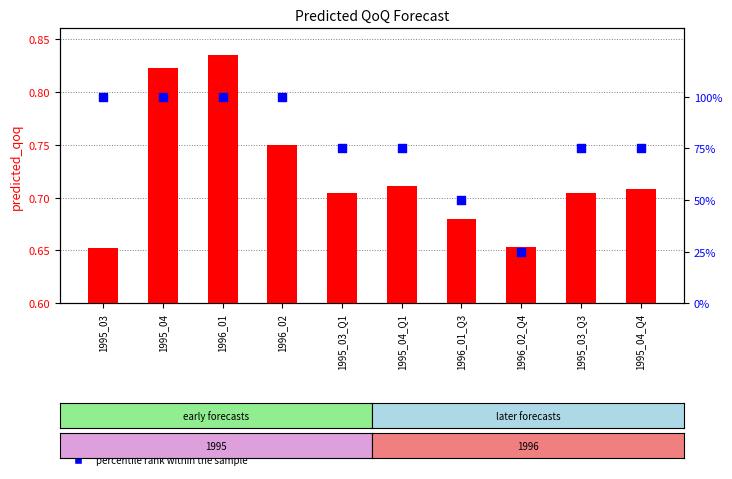

At how many categories does at least one series exceed 34?

9